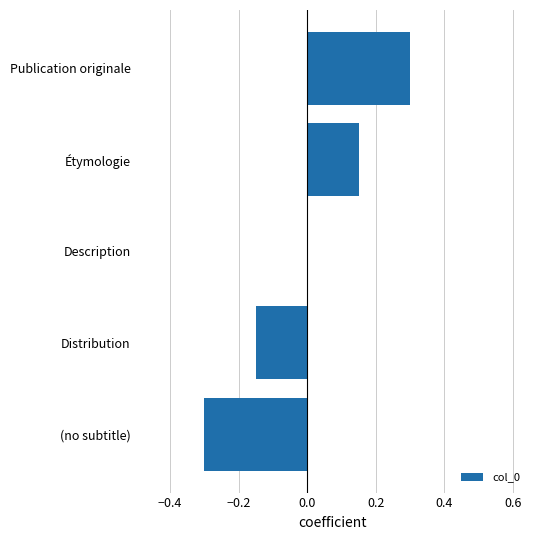

Between Distribution and Étymologie, which is larger?

Étymologie